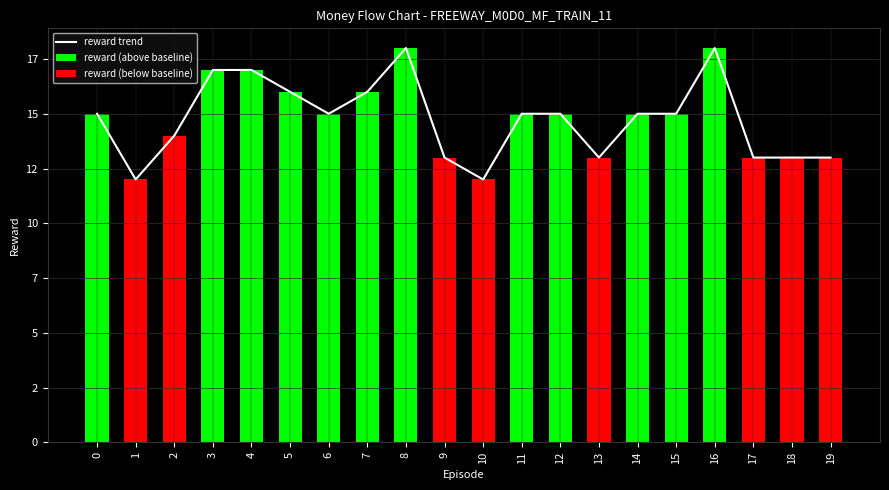

At 15, list the series in order from smallest to largest.

reward (below baseline), reward trend, reward (above baseline)